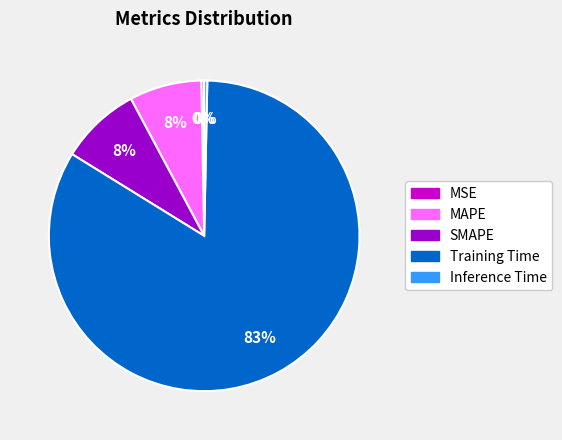

What percentage is the SMAPE slice, to the nearest percent?

8%